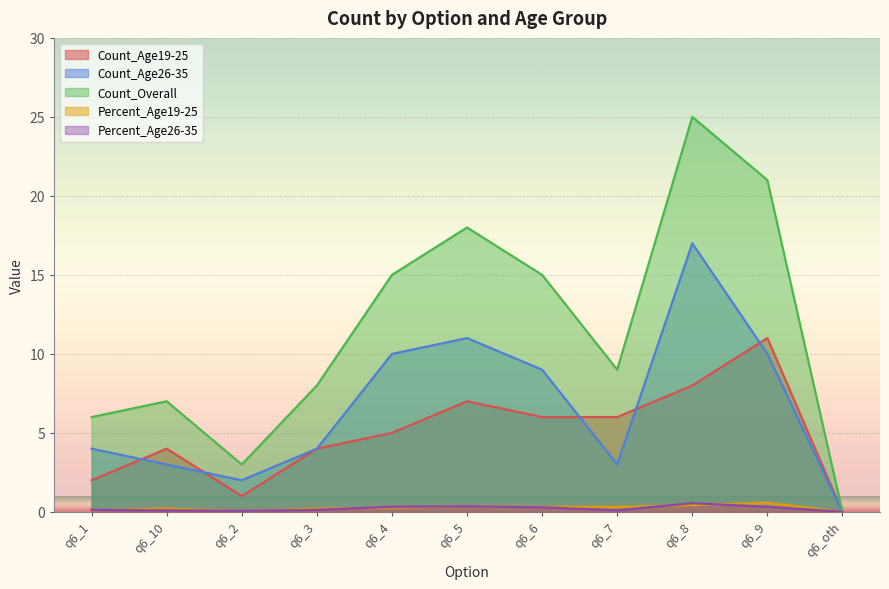

The Count_Age26-35 series shows 6.5 at q6_5. True or false?

False